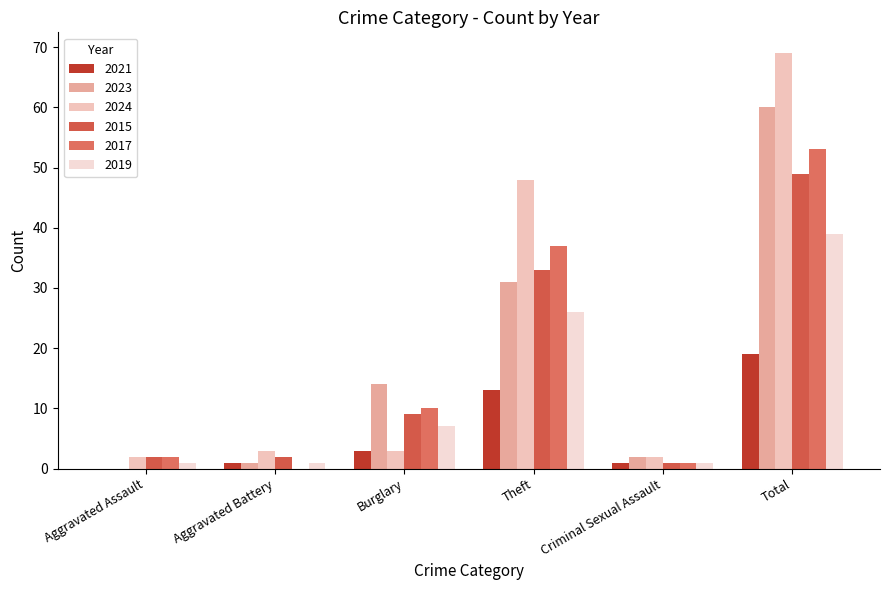

The 2024 series shows 48 at Theft. True or false?

True